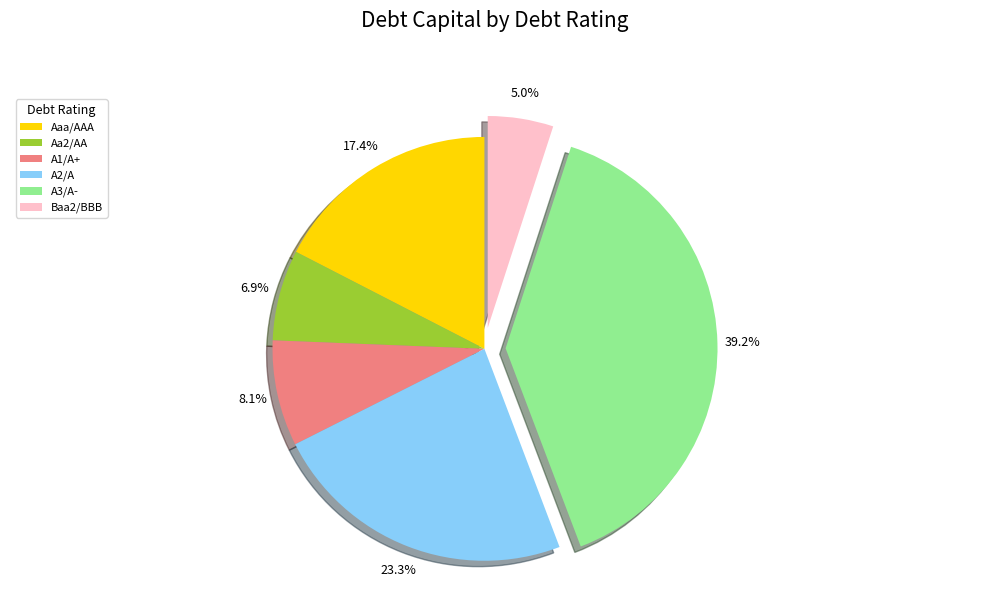

To the nearest percent, what is the difference between the Aaa/AAA and Baa2/BBB slice percentages?

12%